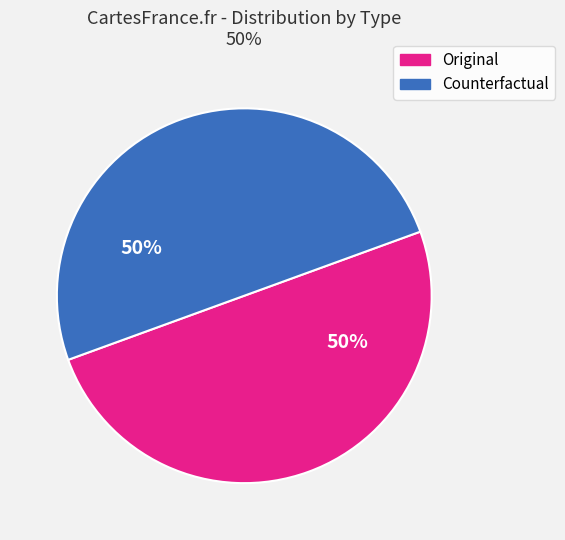

To the nearest percent, what percentage of the pie is Original?

50%